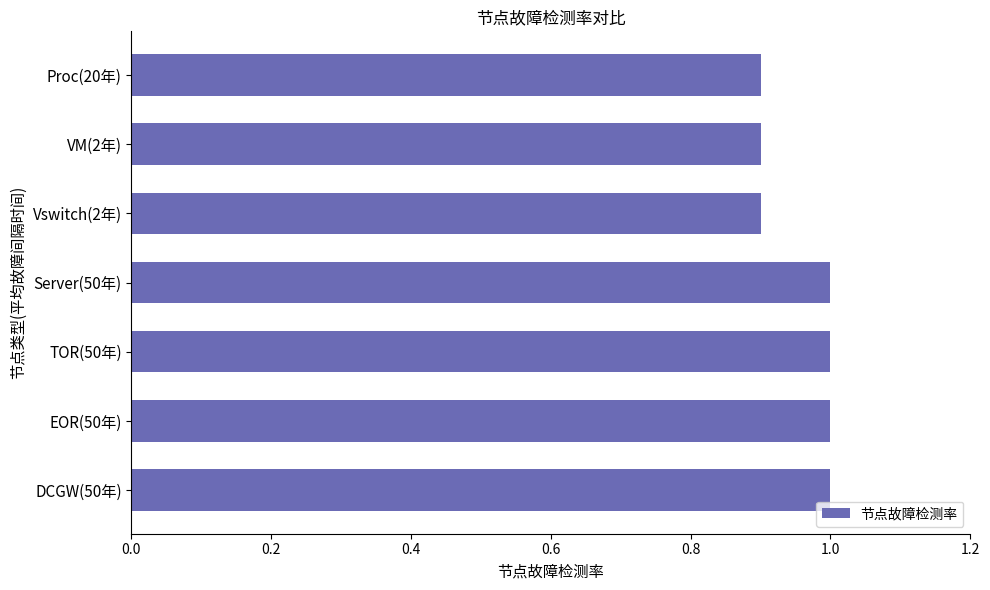

Reading bottom to top, extract all data points from this chart.

DCGW(50年)=1.0	EOR(50年)=1.0	TOR(50年)=1.0	Server(50年)=1.0	Vswitch(2年)=0.9	VM(2年)=0.9	Proc(20年)=0.9